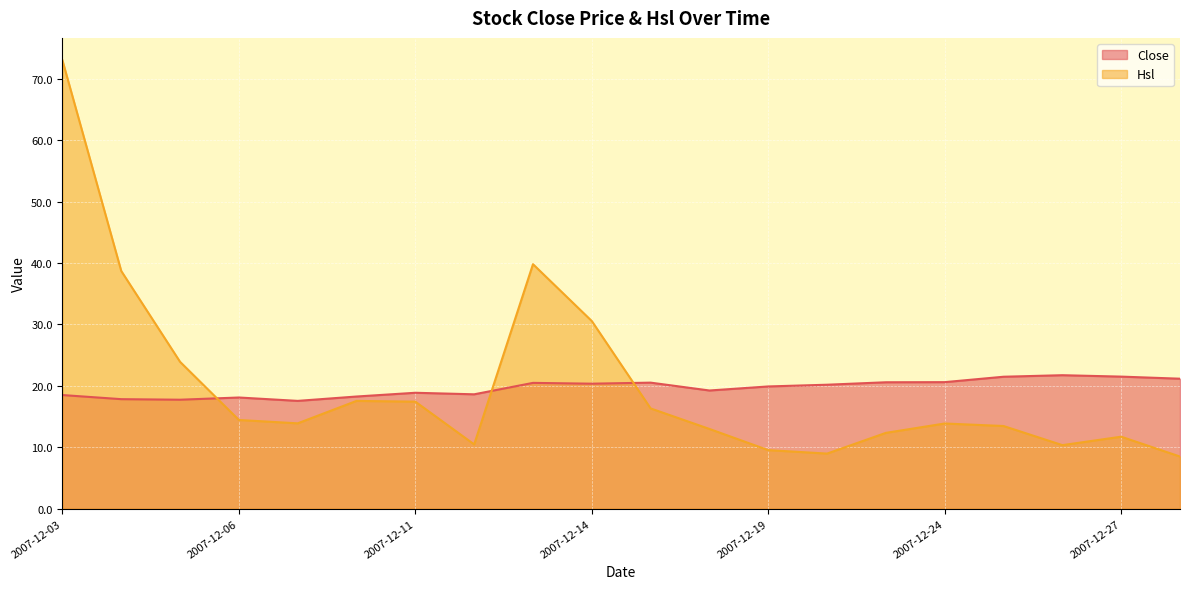

Reading left to right, what are all the values shown in this chart?

Close: 18.5	17.8	17.7	18.1	17.6	18.3	18.9	18.6	20.5	20.4	20.5	19.2	19.9	20.2	20.6	20.6	21.5	21.7	21.5	21.2
Hsl: 73.0	38.7	23.9	14.4	13.9	17.5	17.4	10.5	39.8	30.5	16.3	13.0	9.5	9.0	12.3	13.9	13.5	10.3	11.7	8.5